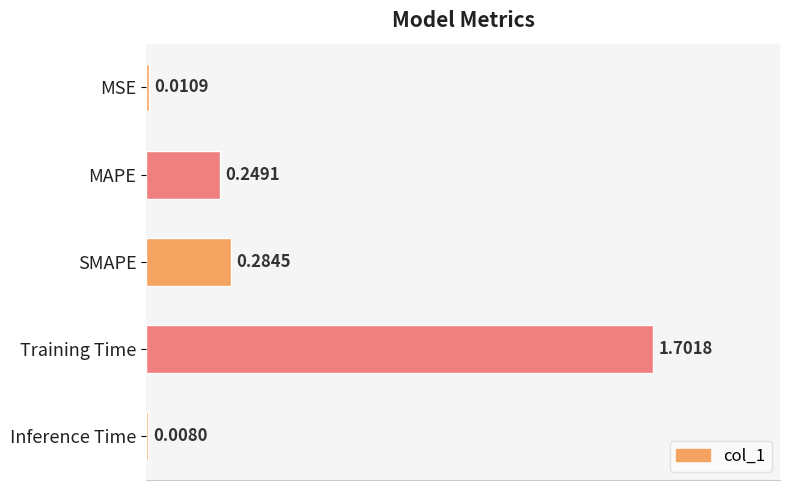

What is the change in value from MSE to MAPE?

+0.2